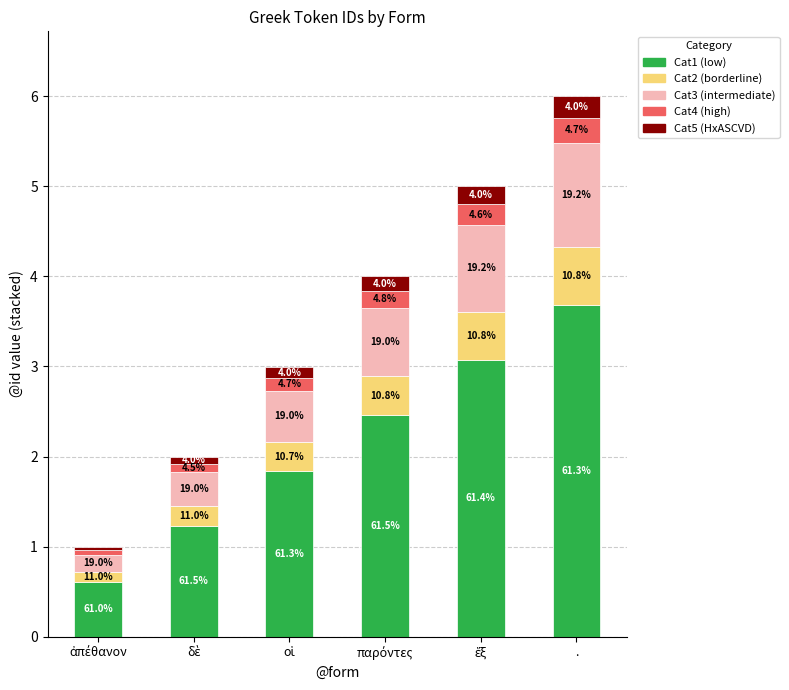

True or false: Cat5 has a value of 0.3 at ἕξ.

False